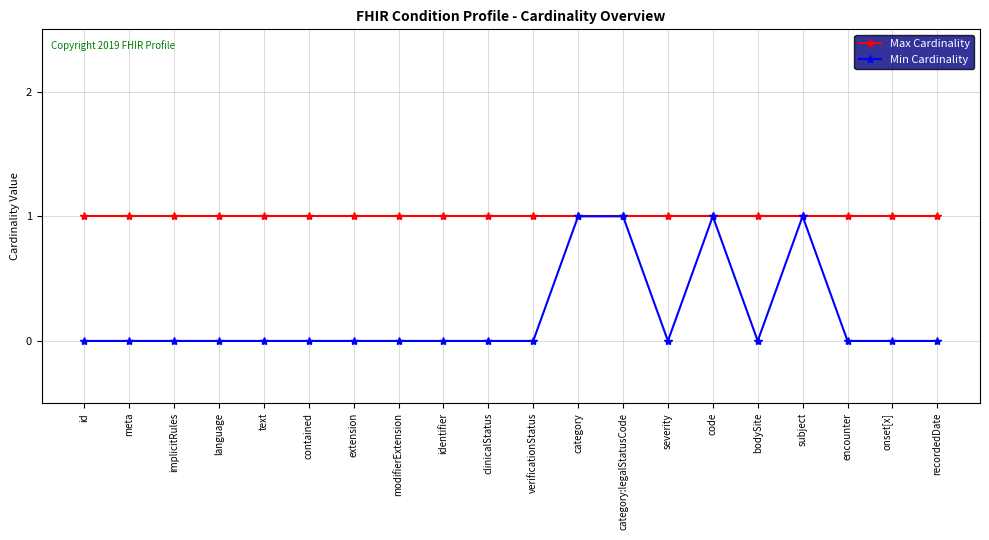

What is the label of the 13th point from the left?

category:legalStatusCode